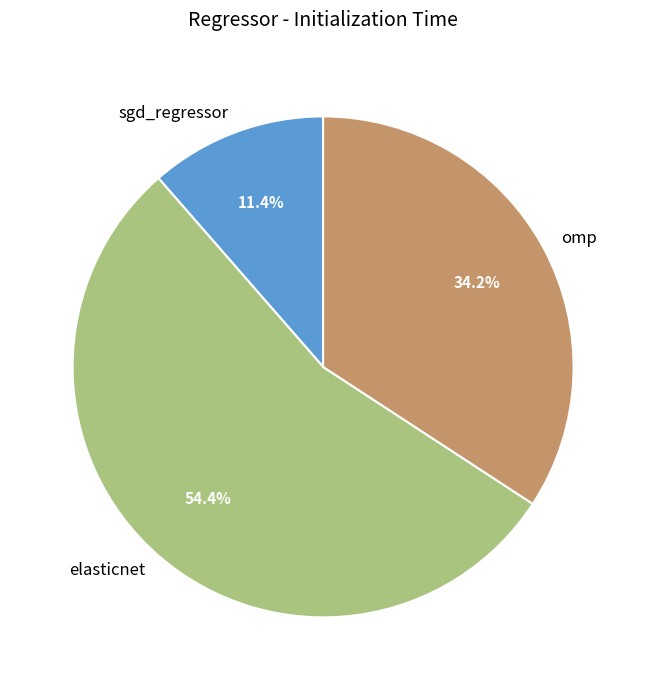

Combined, do elasticnet and sgd_regressor account for over 50%?

Yes